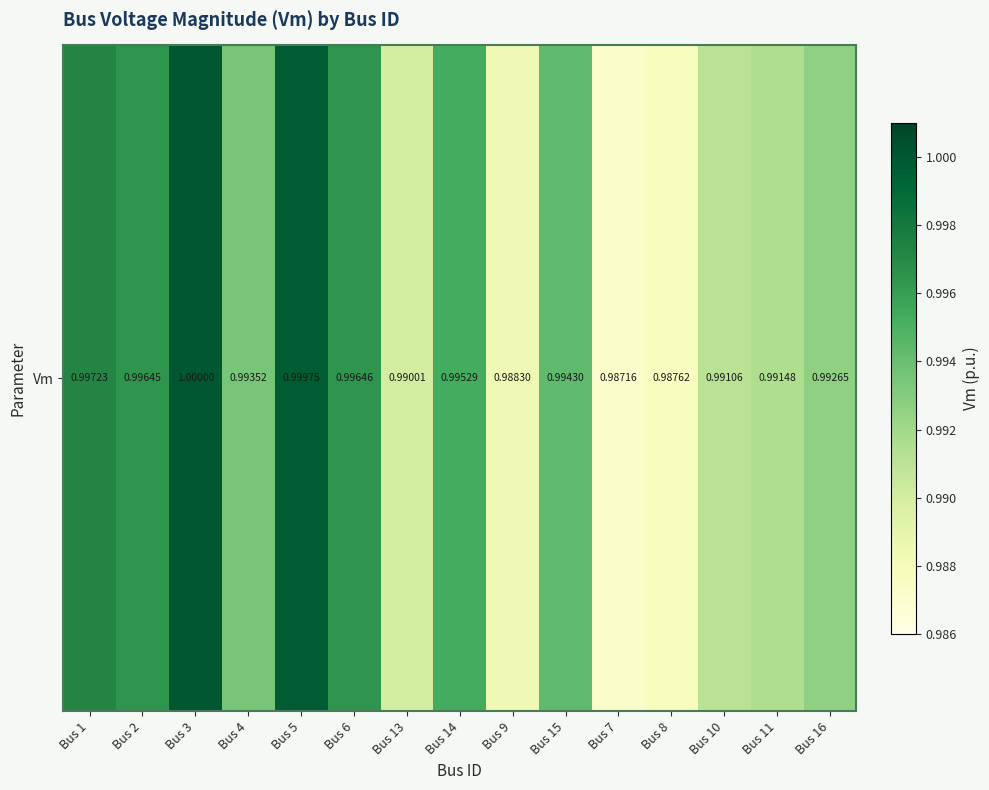

How many series are shown in this chart?

1